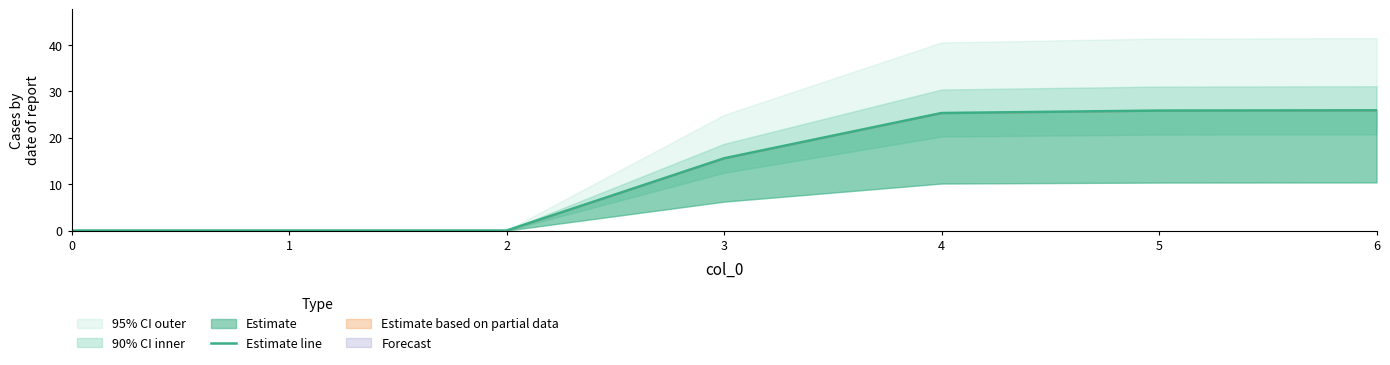

Count the number of values greater than 15.

4